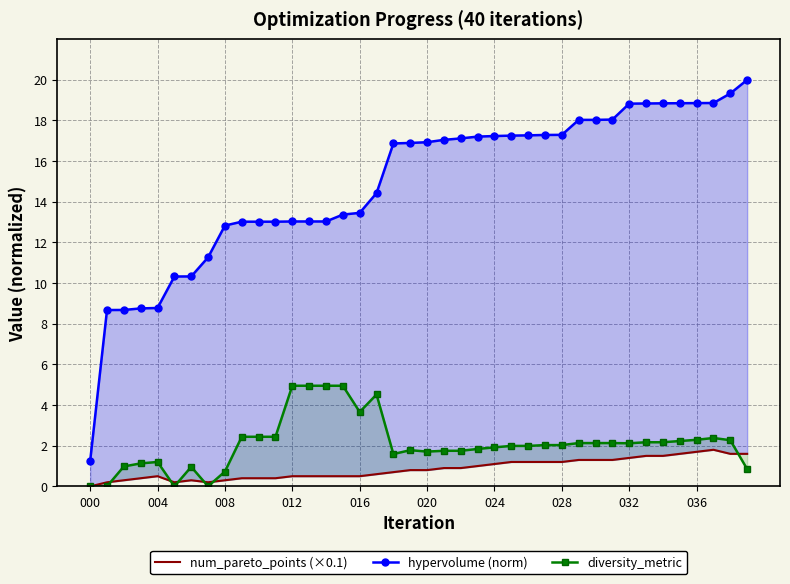

True or false: hypervolume (norm) and num_pareto_points (×0.1) intersect in this chart.

False